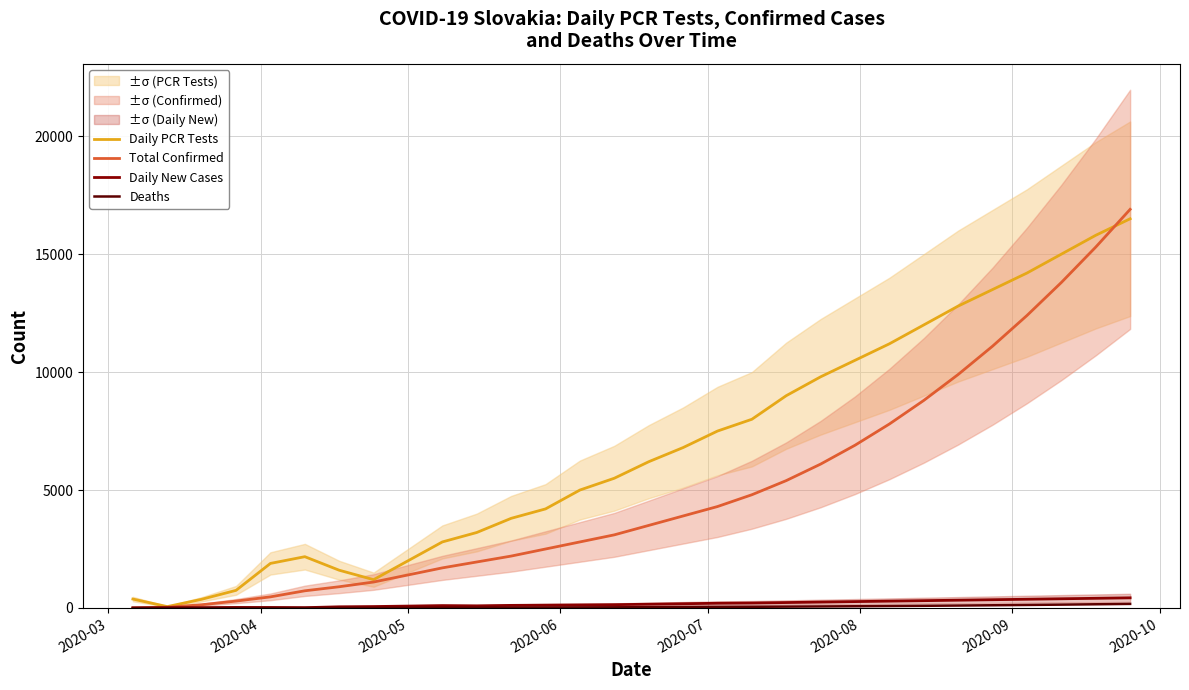

What is the maximum value for Total Confirmed?

16900